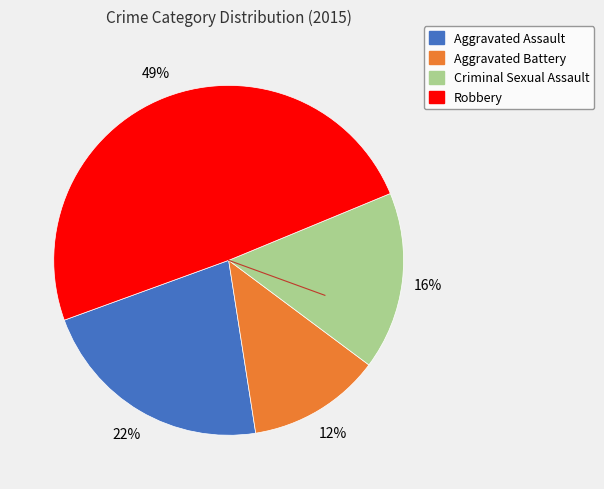

To the nearest percent, what portion does Aggravated Assault represent?

22%